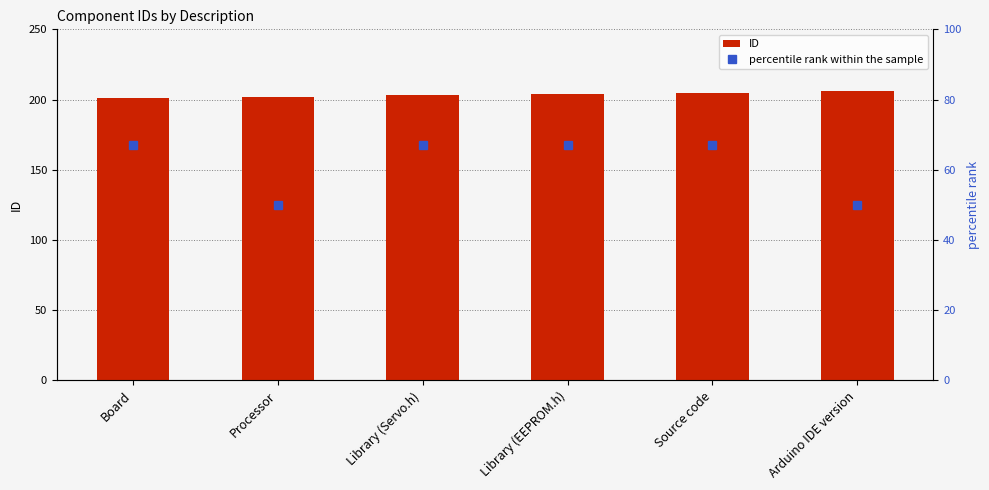

How many ID values are between 202 and 205?

4